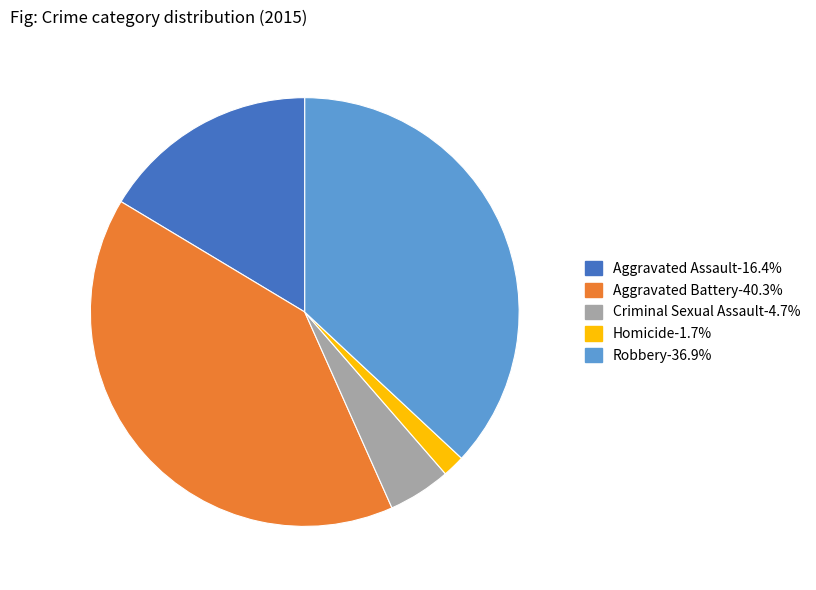

Which has a higher value, Criminal Sexual Assault or Aggravated Battery?

Aggravated Battery